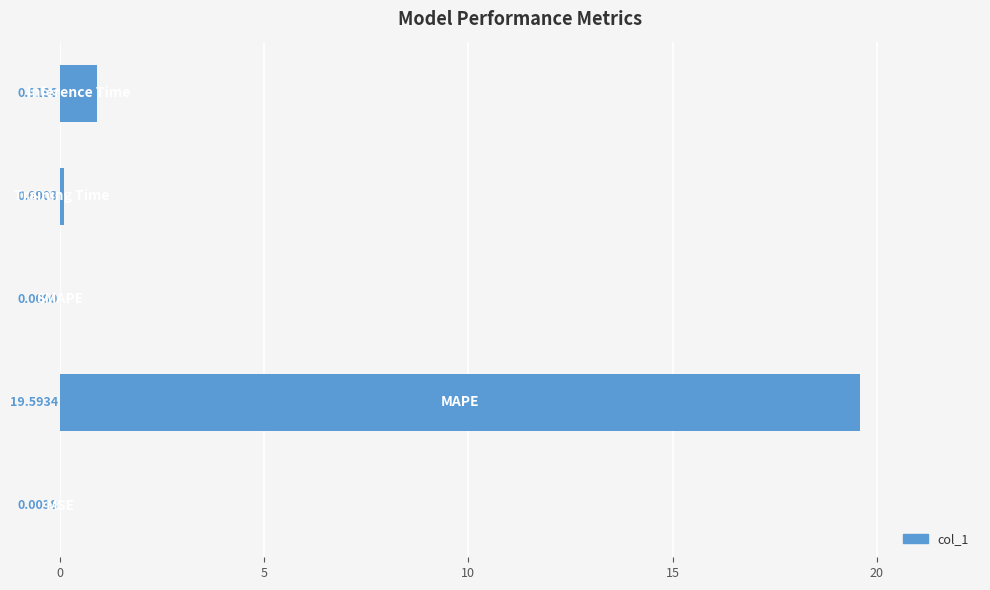

How many data points does each series have?

5